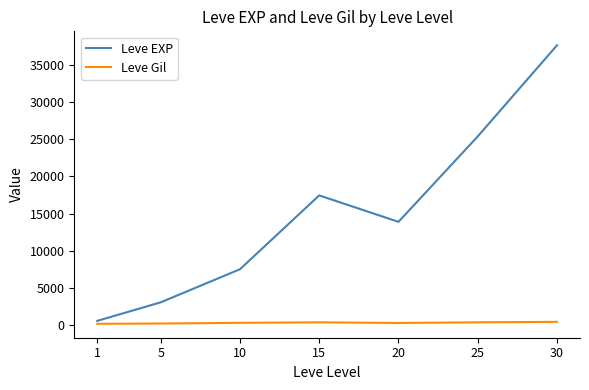

Which series has the widest spread of values?

Leve EXP